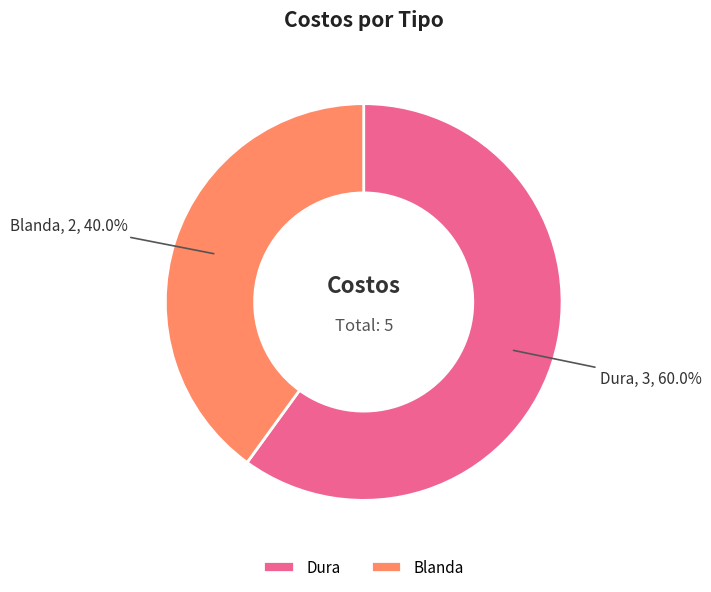

Which has a higher value, Dura or Blanda?

Dura